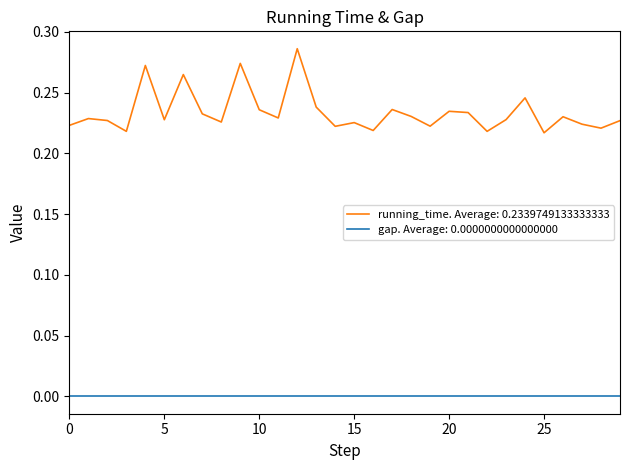

How many lines are shown in the chart?

2